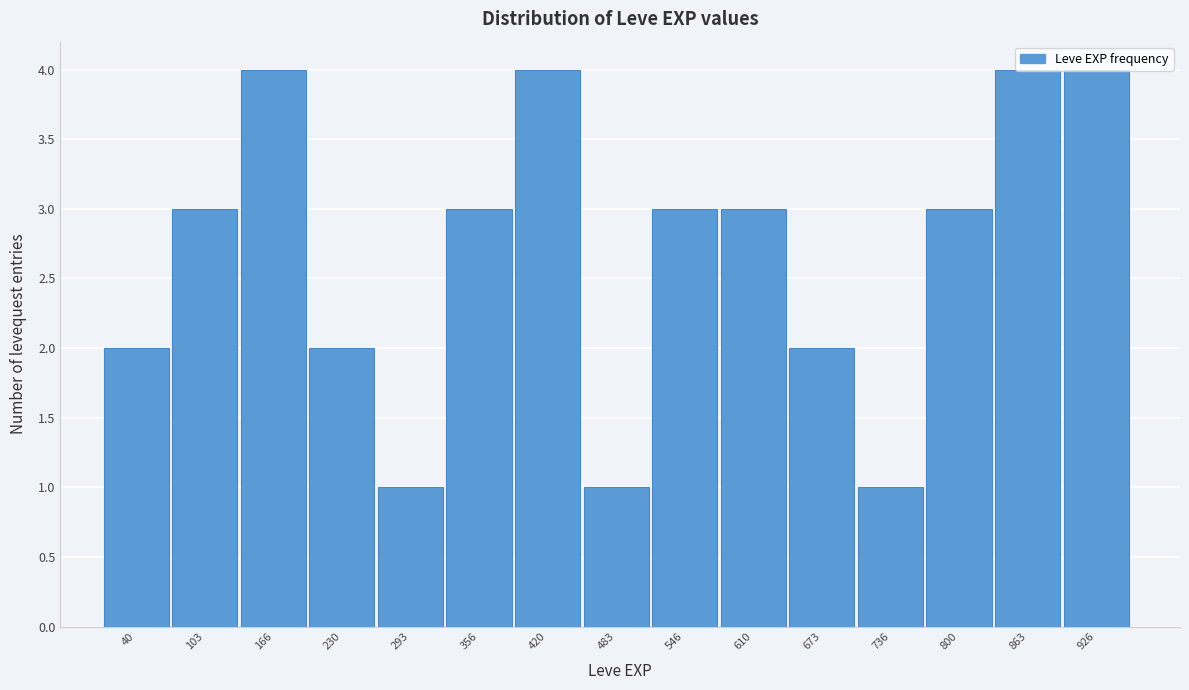

What is the difference between the maximum and minimum values?

3